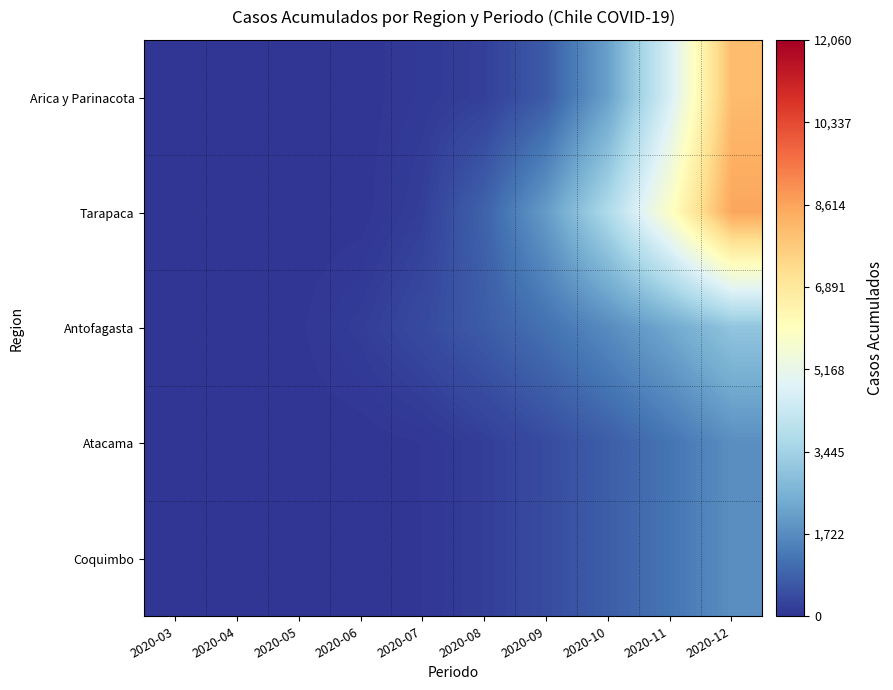

Which series has the largest total across all categories?

Tarapaca